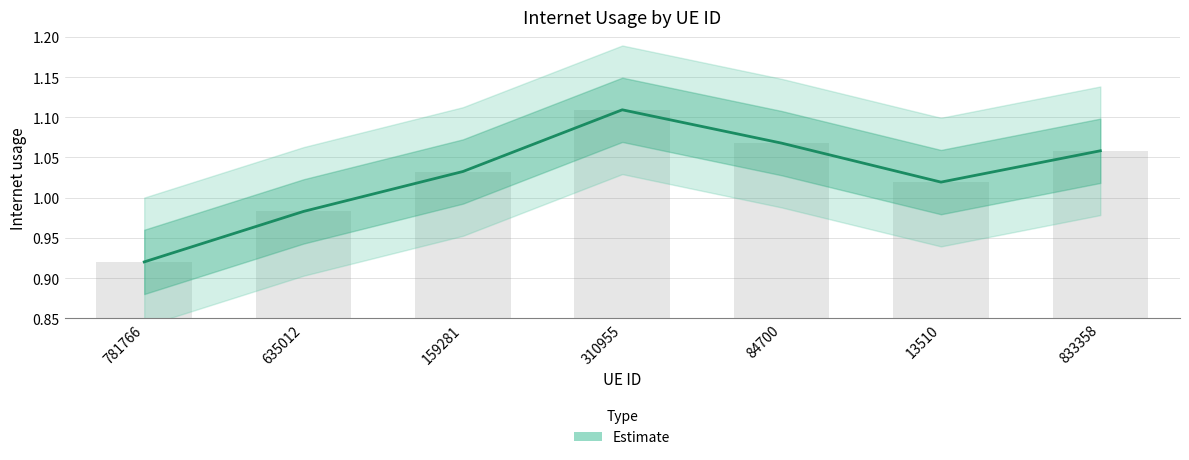

Which label corresponds to the largest value in the chart?

310955